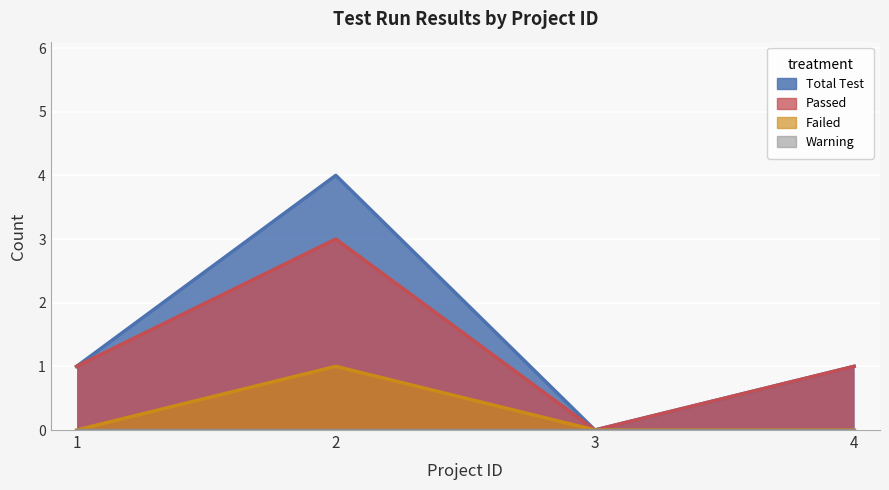

True or false: Passed and Failed intersect in this chart.

False